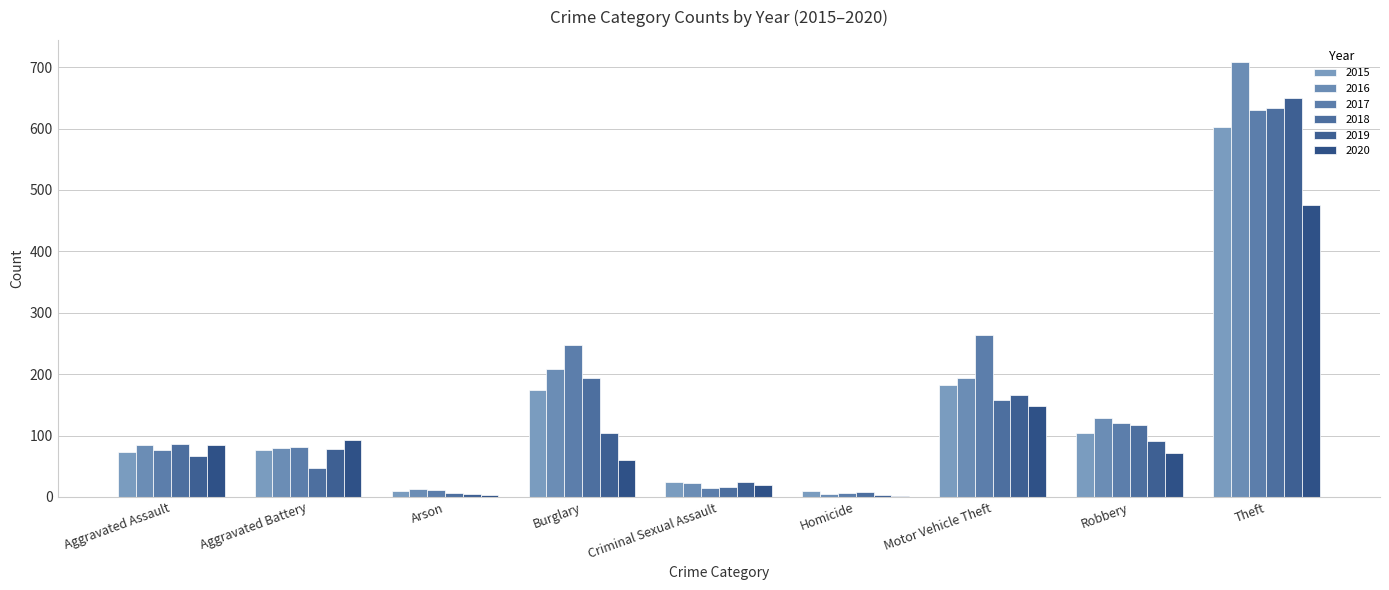

Are the bars horizontal?

No